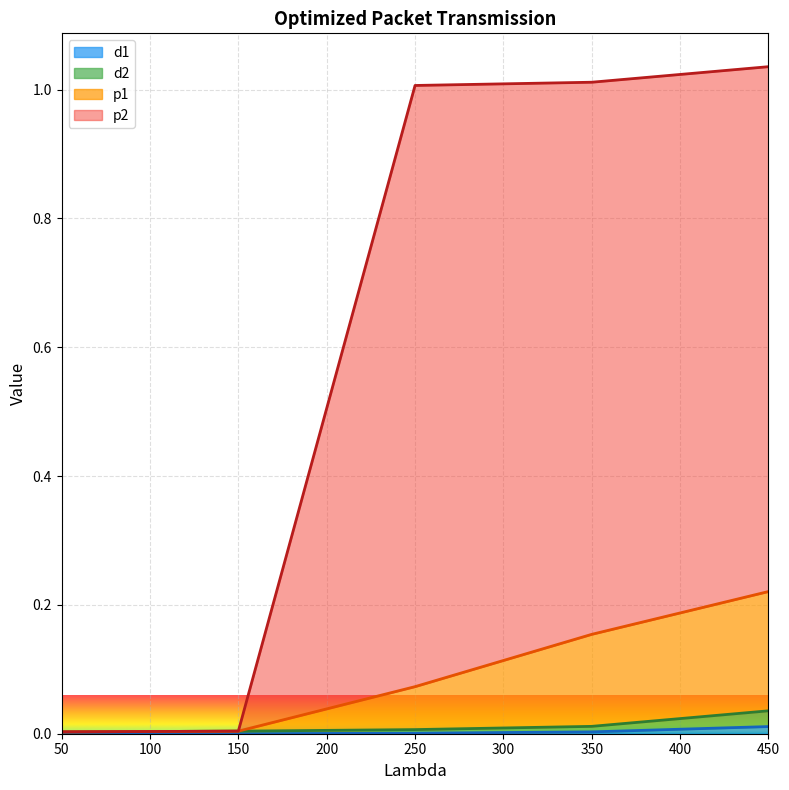

The d1 series shows 0.0 at 50. True or false?

True